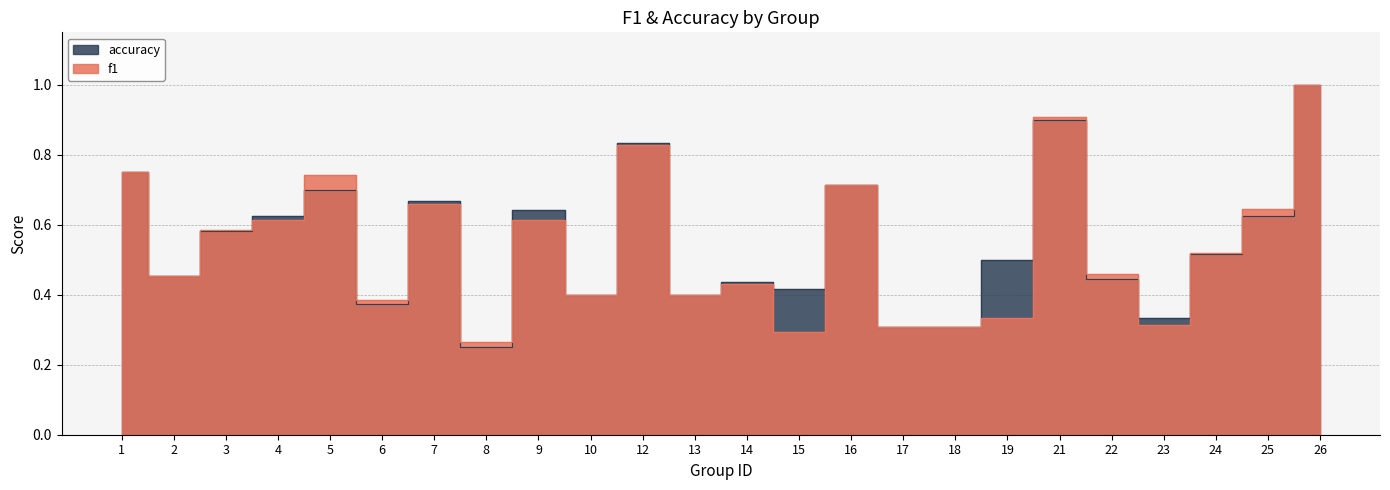

Rank the series by their average value, from lowest to highest.

f1, accuracy